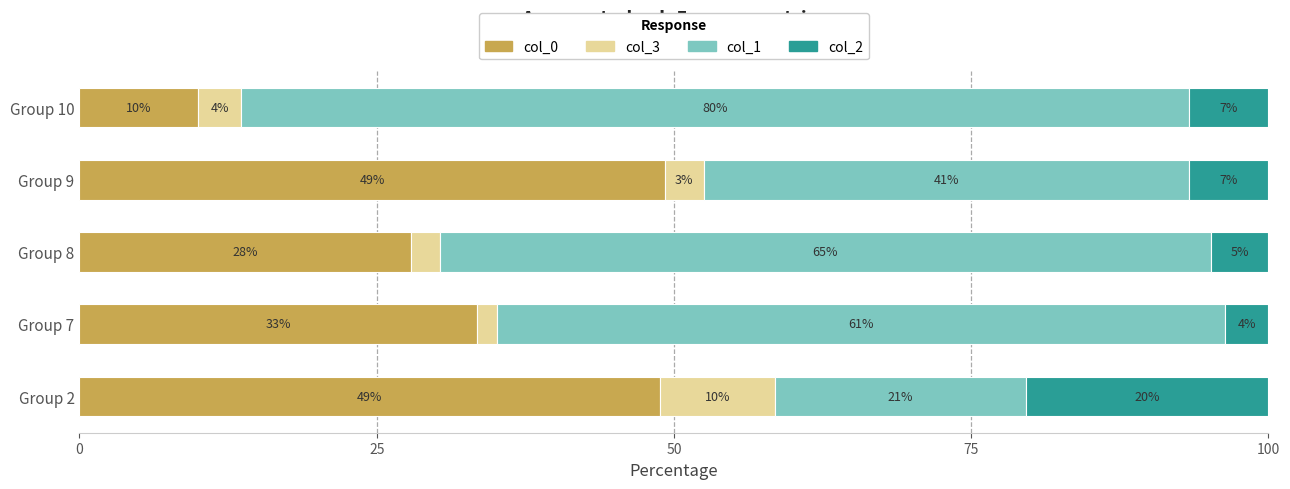

What is the total value across all series at Group 7?

100.0